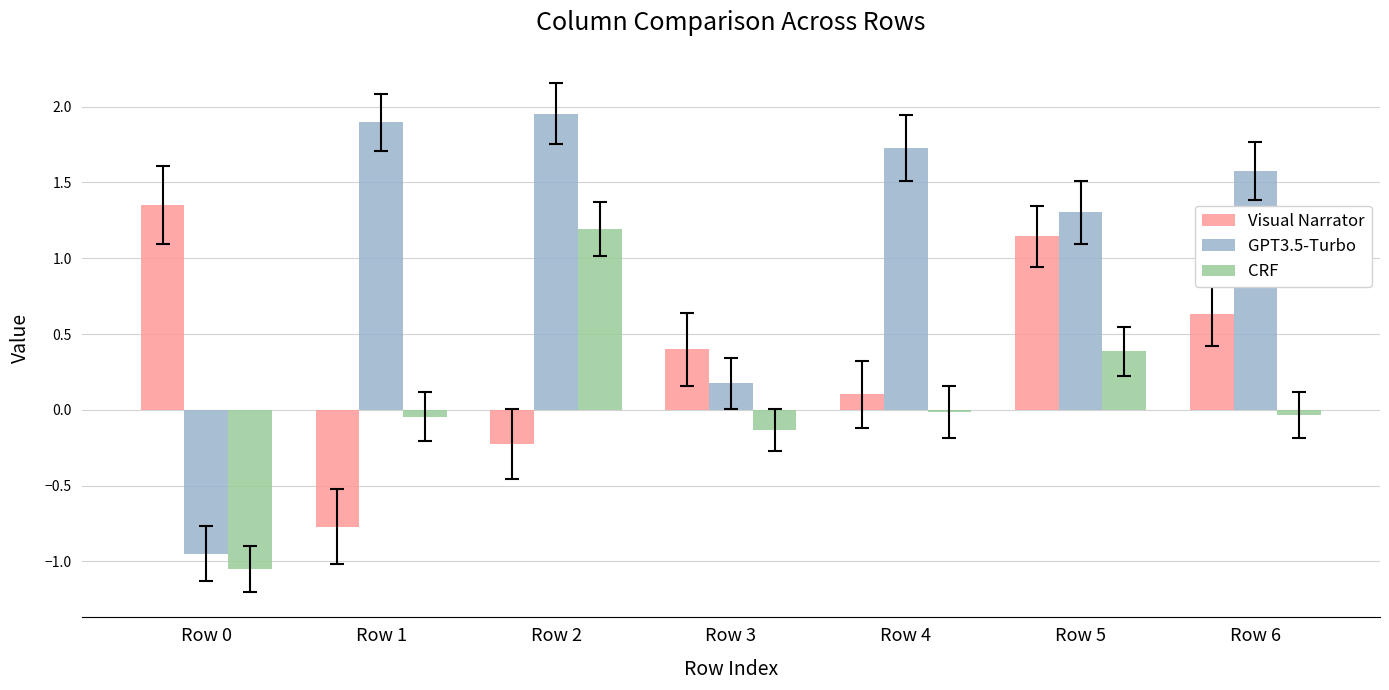

What is the difference between the highest and lowest values at Row 0?

2.4